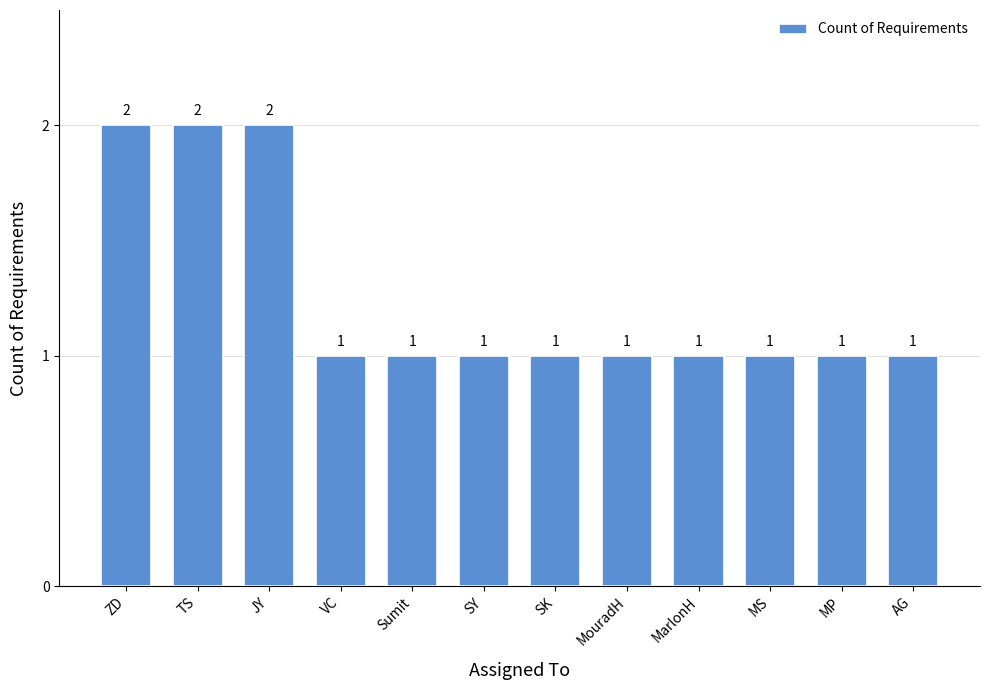

What is the change in value from ZD to SK?

-1